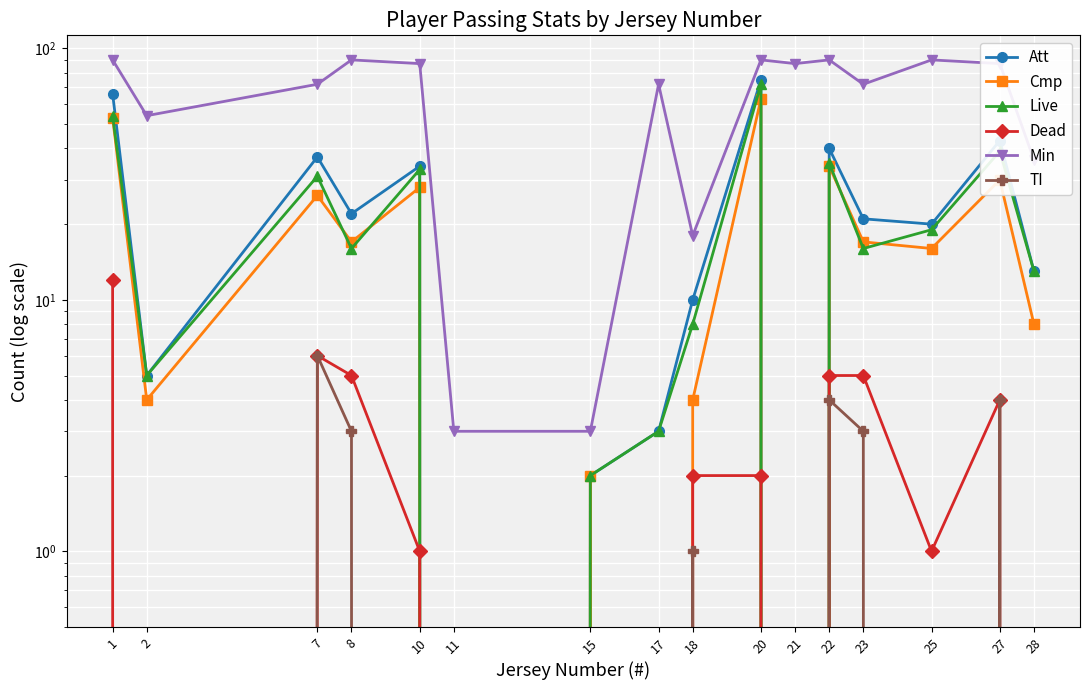

True or false: Cmp has more than 1 points higher than both neighbors.

True